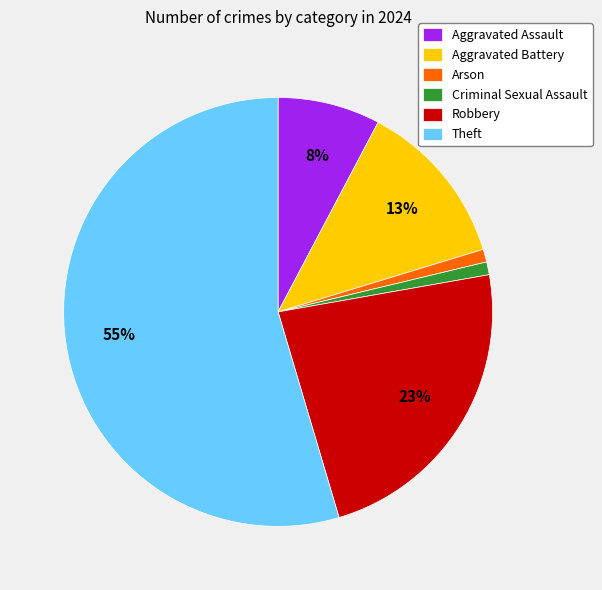

To the nearest percent, what percentage of the pie is Robbery?

23%